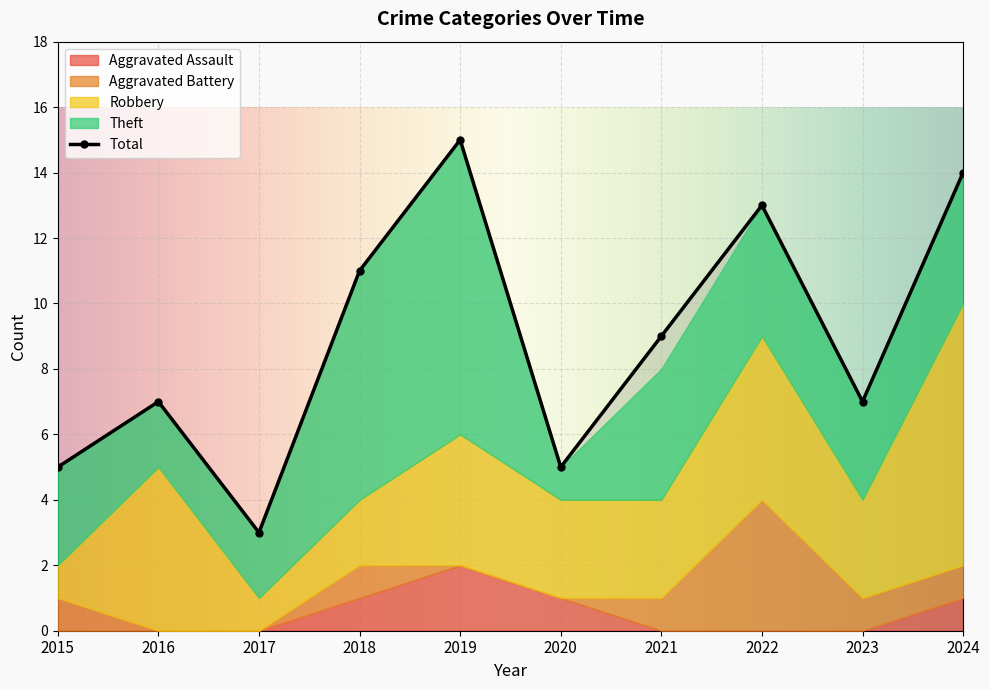

What is the greatest value displayed?

15